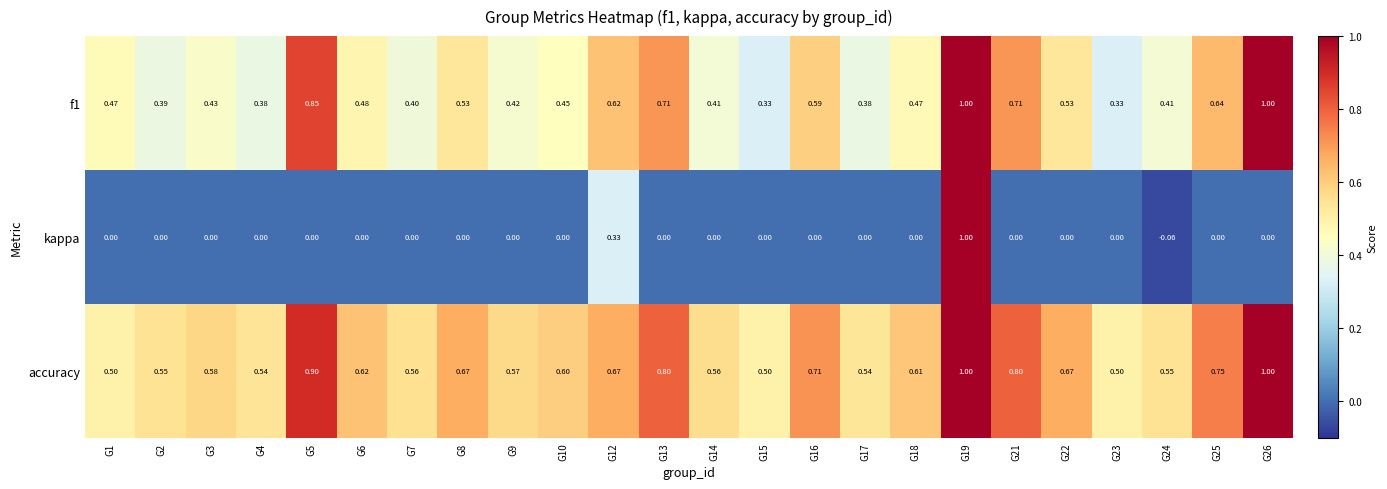

Which series has the largest total across all categories?

accuracy